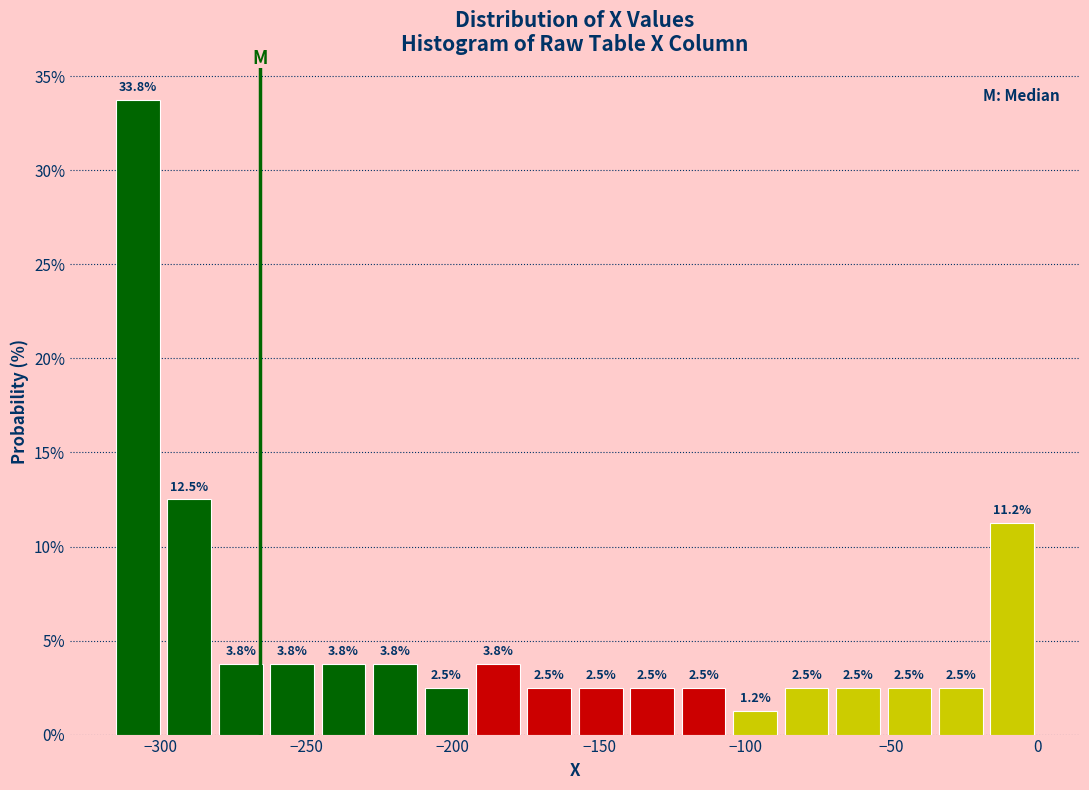

Read against the x-axis, roughly where is the centre of the tallest bar?

-310